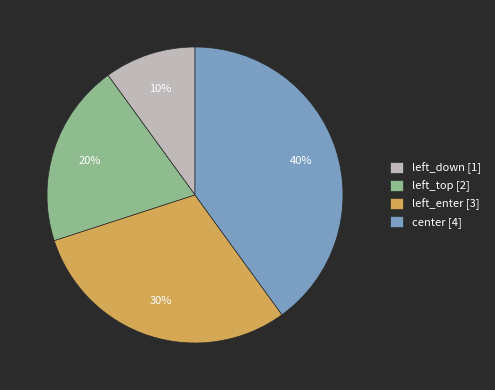

Which slice is the largest?

center